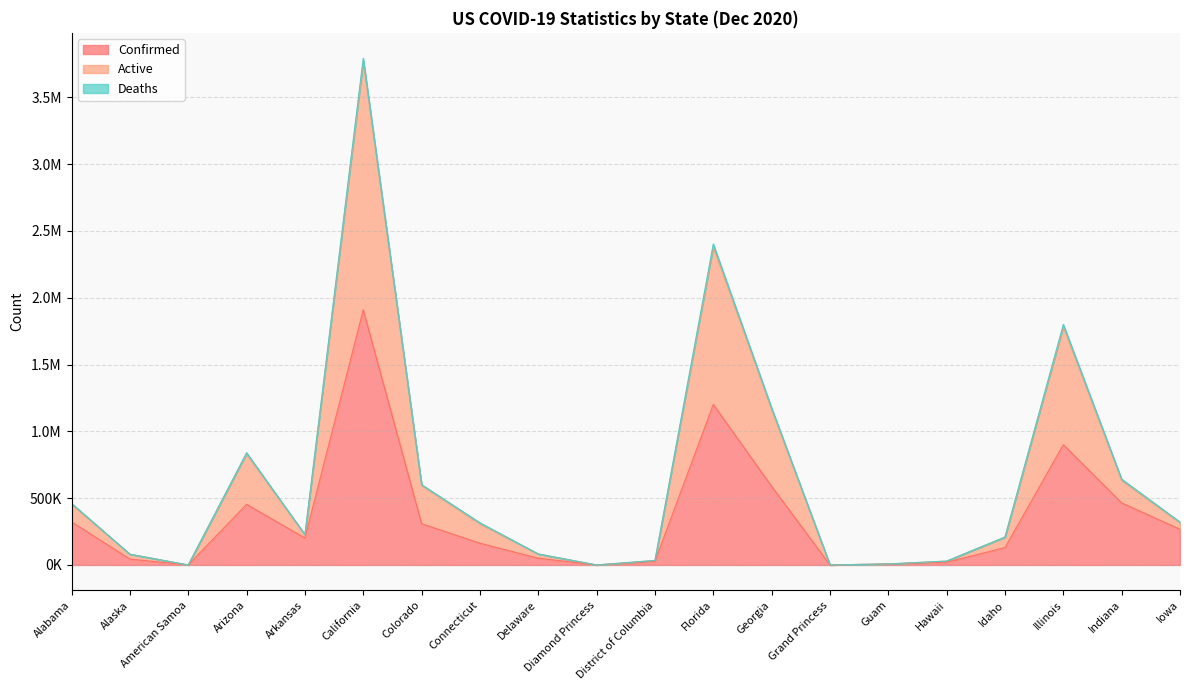

What is the average value of the Confirmed series?

352964